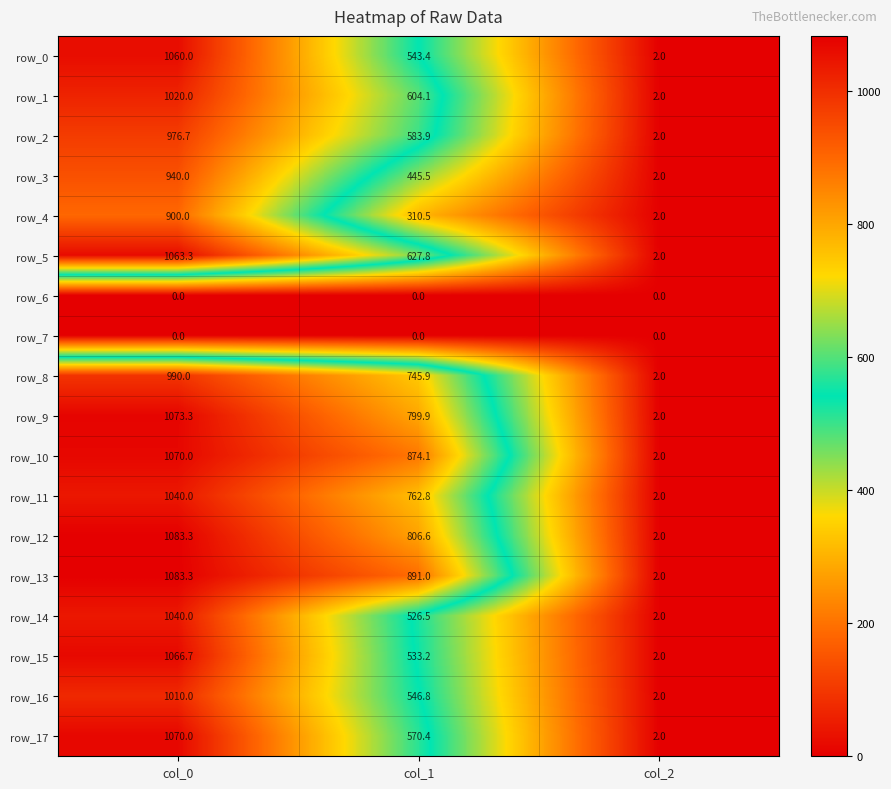

Rank the categories by row_12 value from lowest to highest.

col_2, col_1, col_0